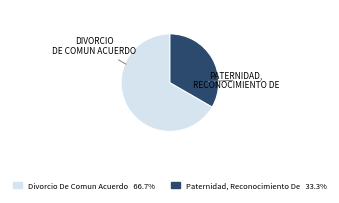

Count the number of slices in the pie.

2